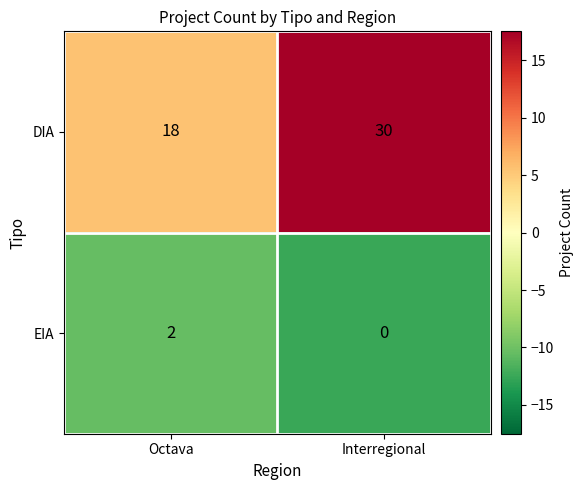

What is the sum of the DIA values at Octava and Interregional?

48